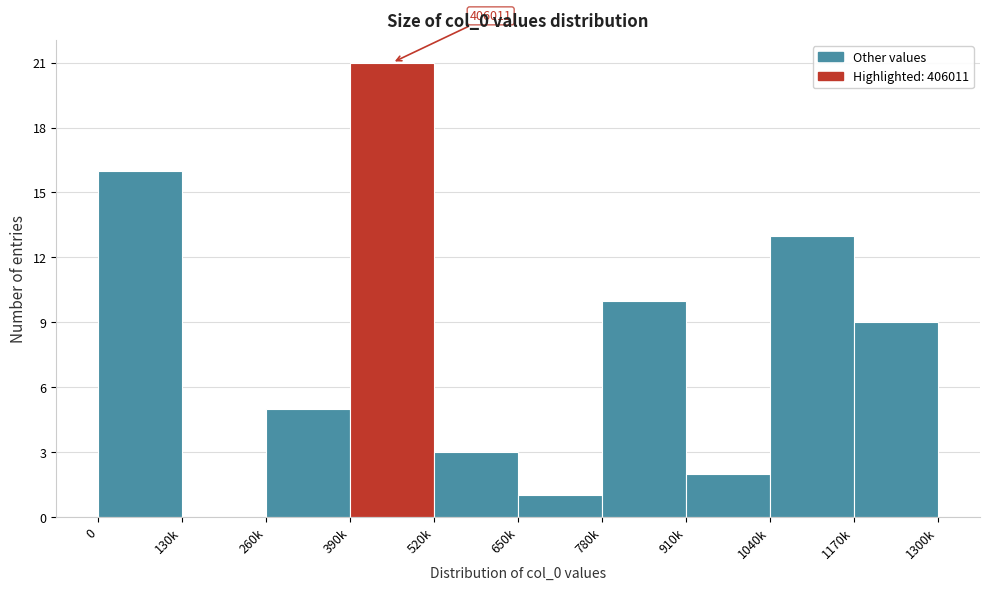

Reading right to left, list all the values displayed in this chart.

1170k=9	1040k=13	910k=2	780k=10	650k=1	520k=3	390k=21	260k=5	130k=0	0=16